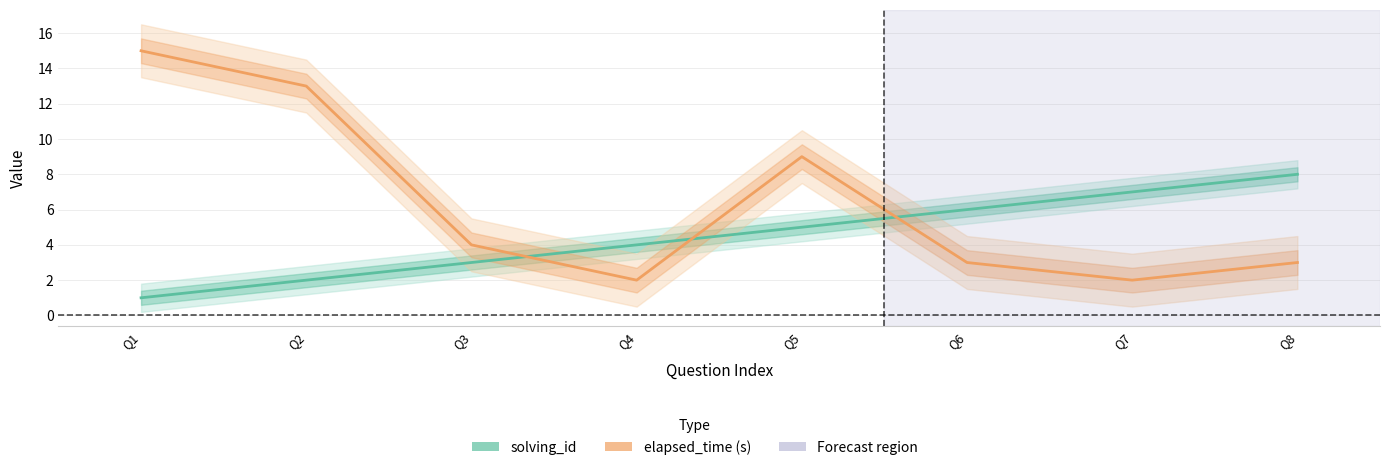

Where do solving_id and elapsed_time (s) first cross each other?

Q3 and Q4